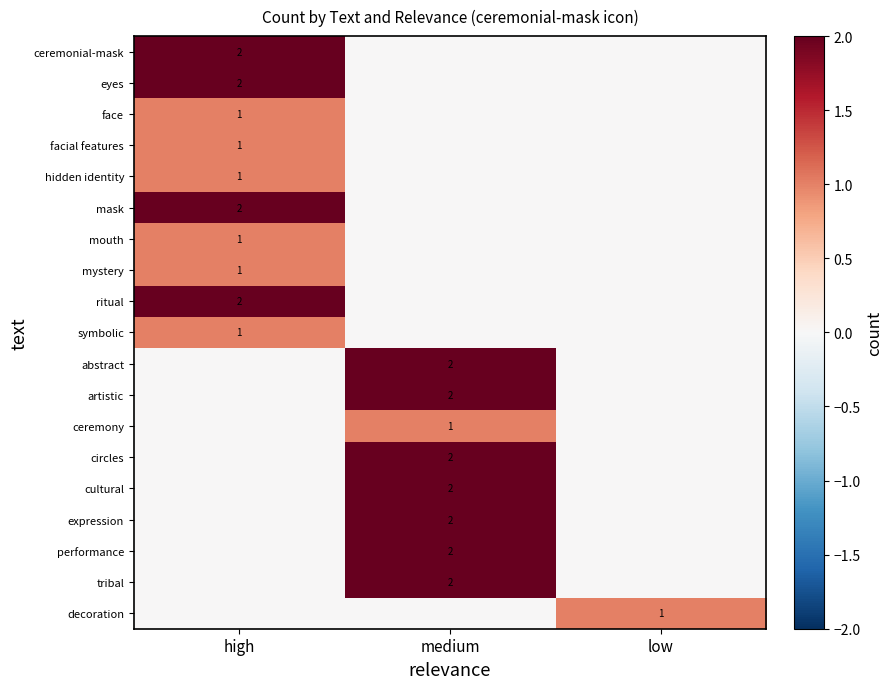

What is the total value across all series at low?

1